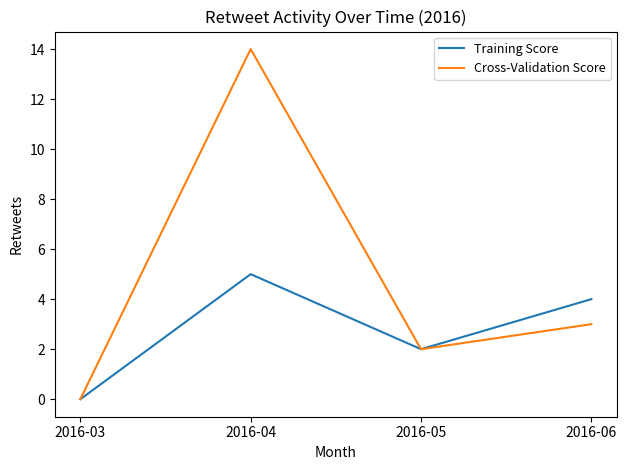

Rank the series by their average value, from highest to lowest.

Cross-Validation Score, Training Score